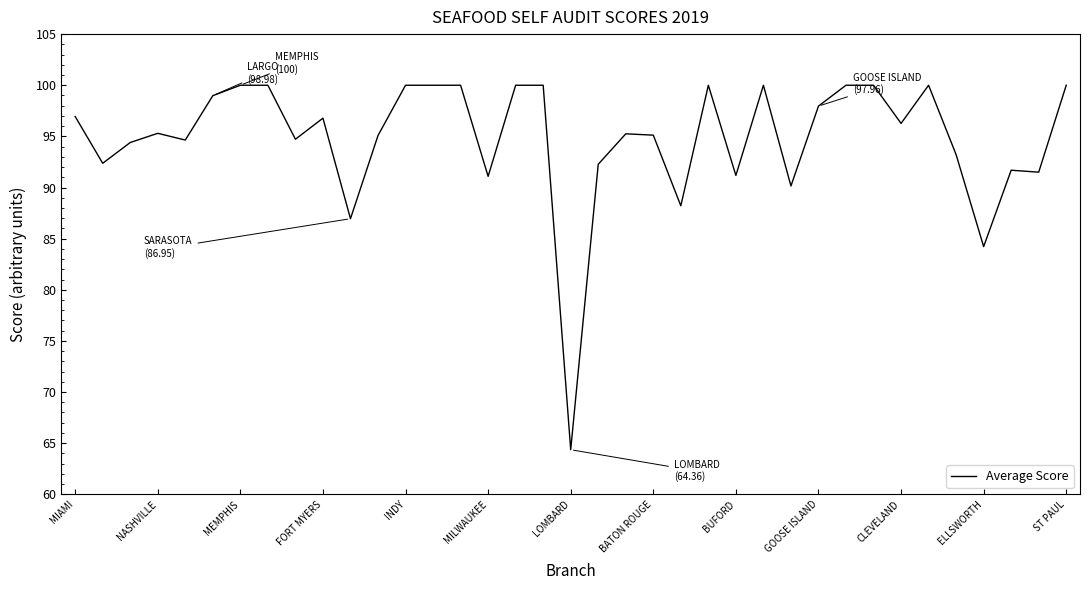

Is this an area chart (filled region under the line)?

No